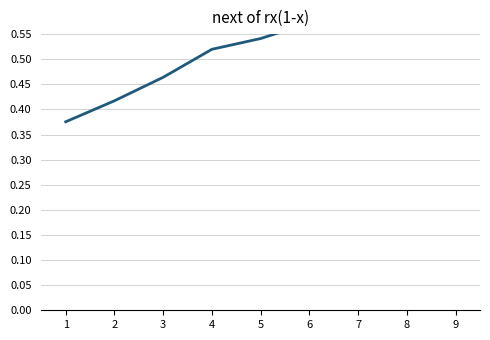

What is the difference between the second highest and second lowest values?

0.2